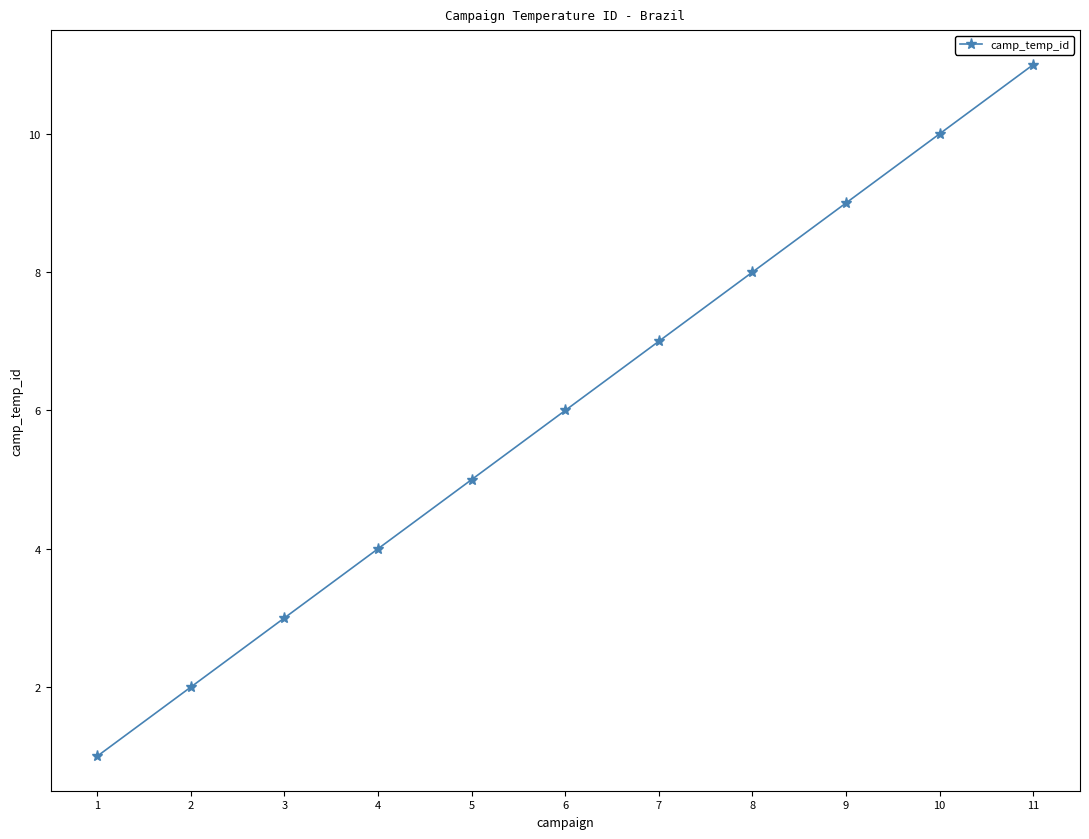

What is the sum of all values?

66